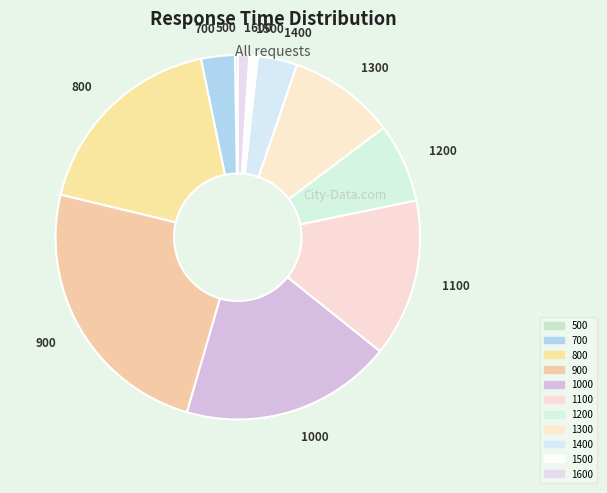

Which slice is the largest?

900